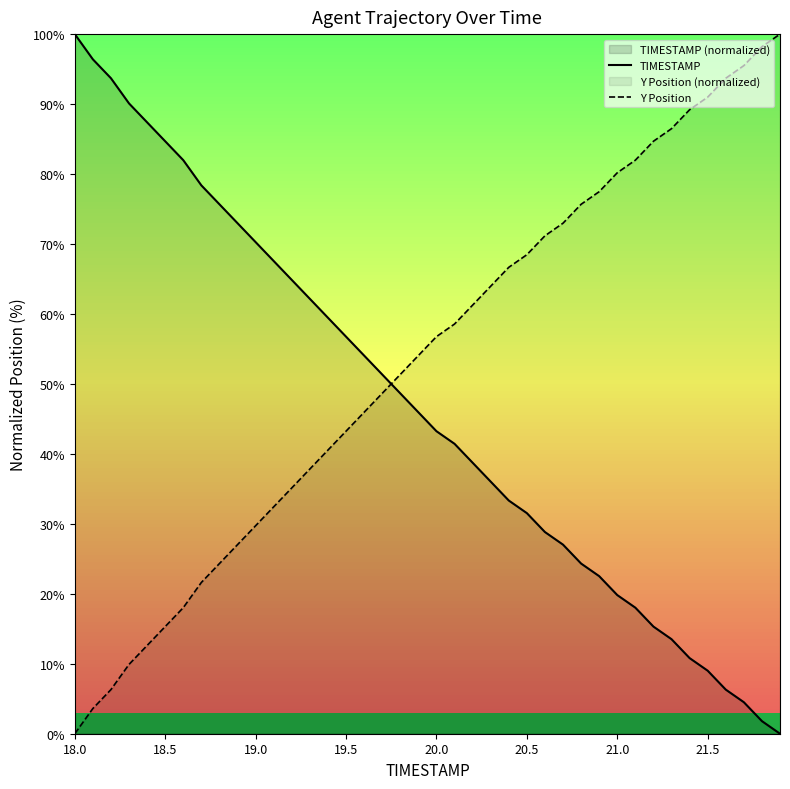

Which series has the largest total across all categories?

Y Position